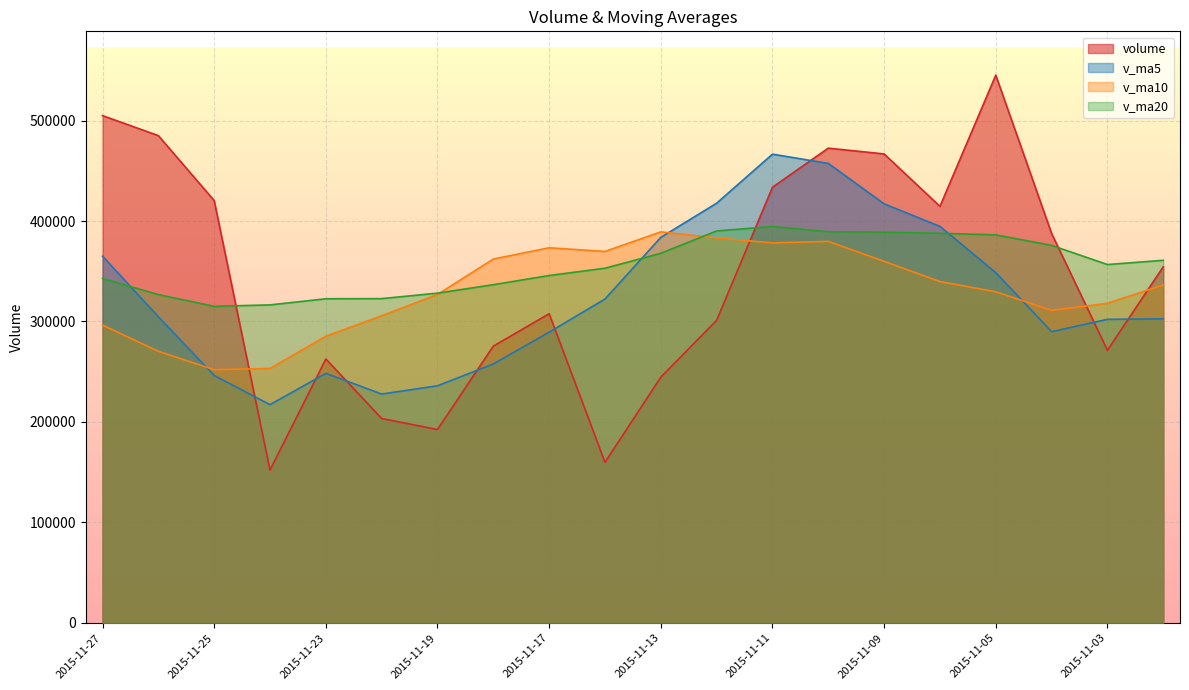

What is the average value of the v_ma5 series?

324743.1